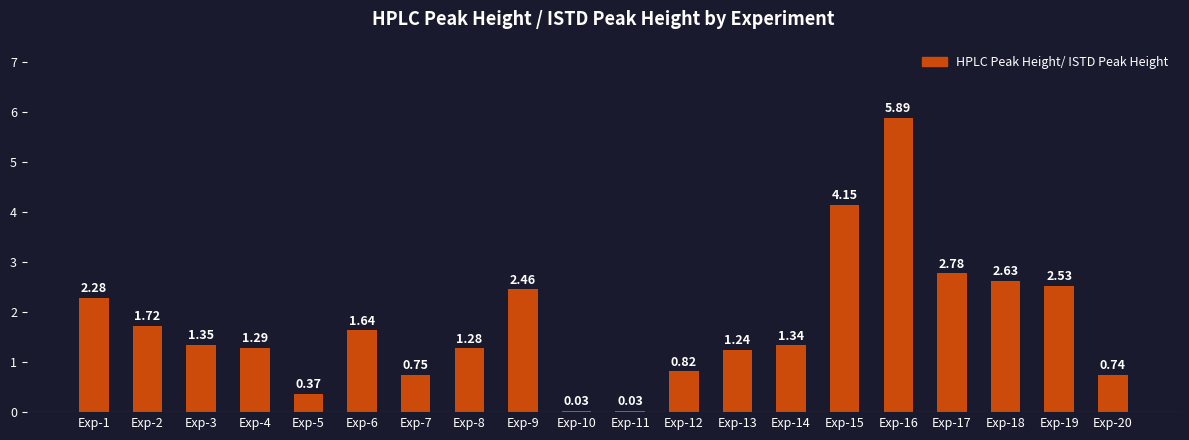

How many categories are shown in the chart?

20